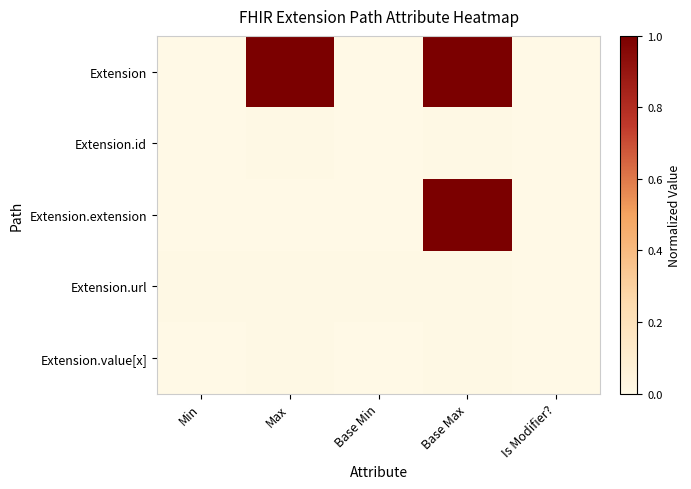

At which category does the chart reach its minimum across all series?

Min